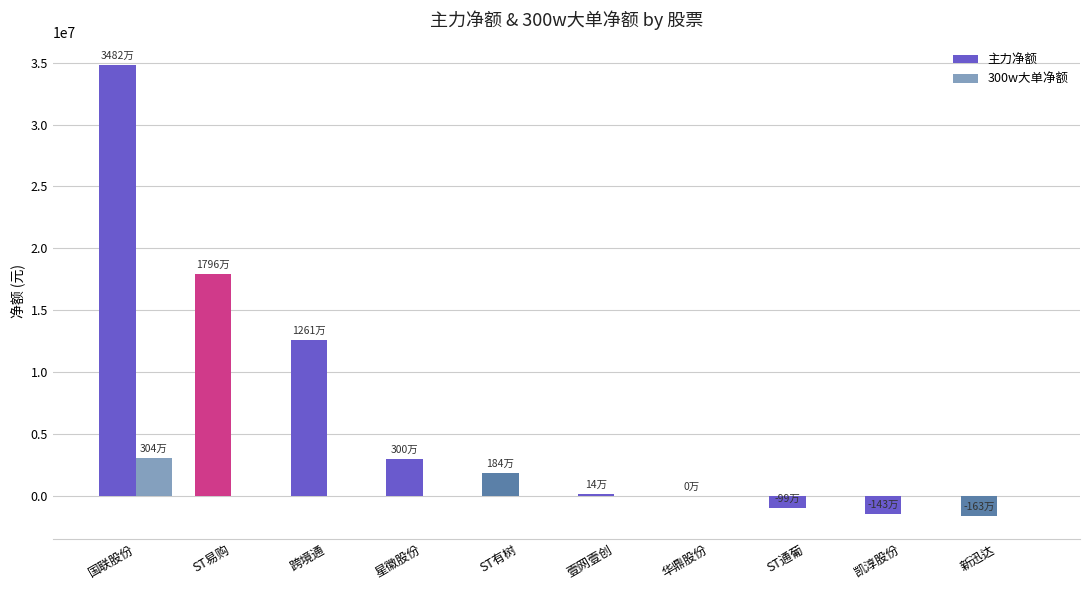

At which category is the sum across all series the highest?

国联股份